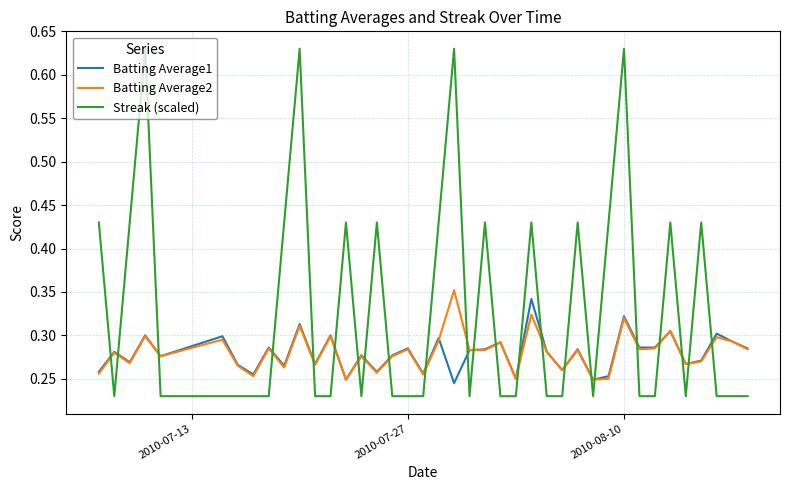

Which series has the widest spread of values?

Streak (scaled)